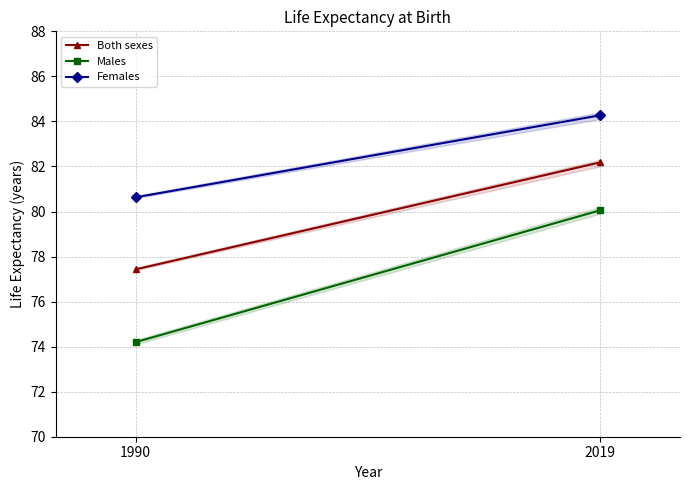

Which series has the largest range (max minus min)?

Males